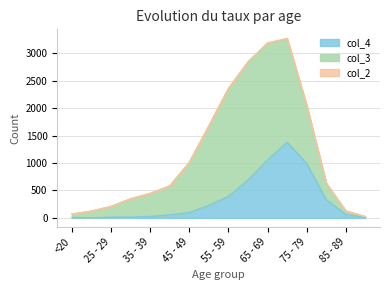

Between 25 - 29 and 75 - 79, which is larger?

75 - 79